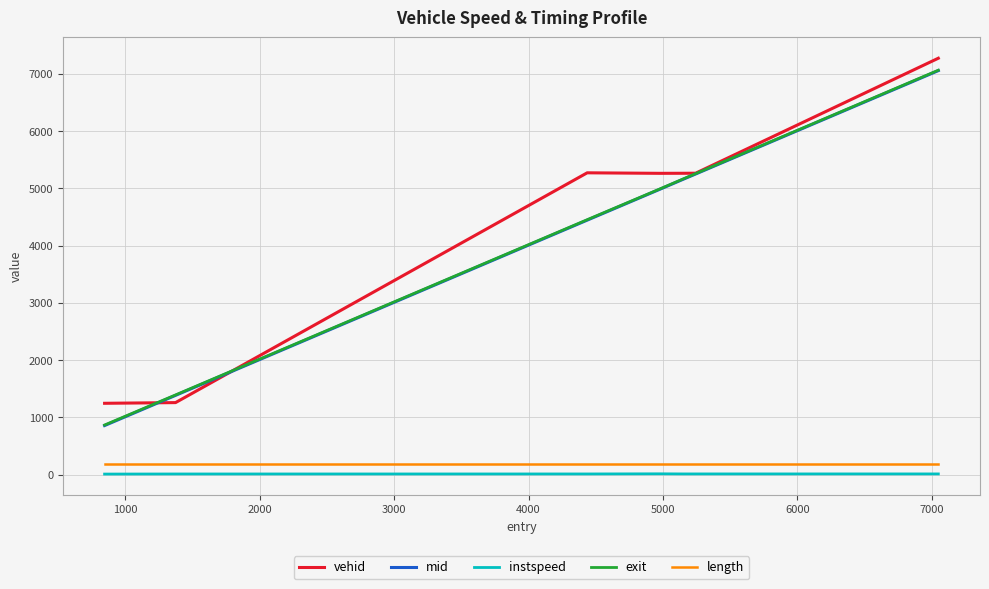

True or false: length and mid cross at least once.

False